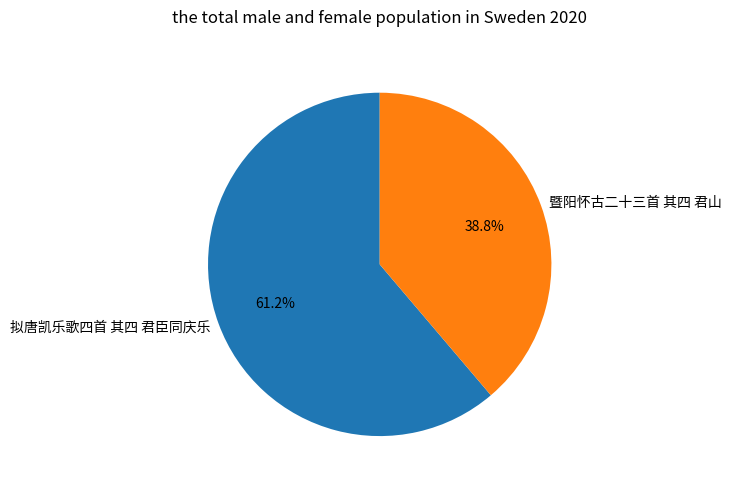

Approximately how many times larger is the value at 暨阳怀古二十三首 其四 君山 compared to 拟唐凯乐歌四首 其四 君臣同庆乐?

0.6